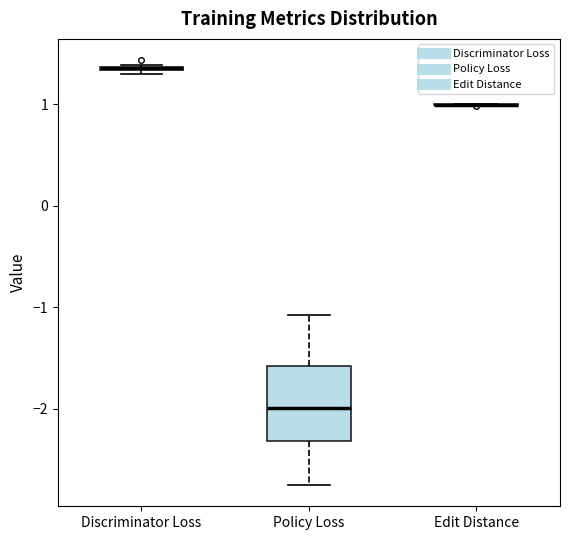

Which box is the tallest, from its lower edge to its upper edge?

Policy Loss